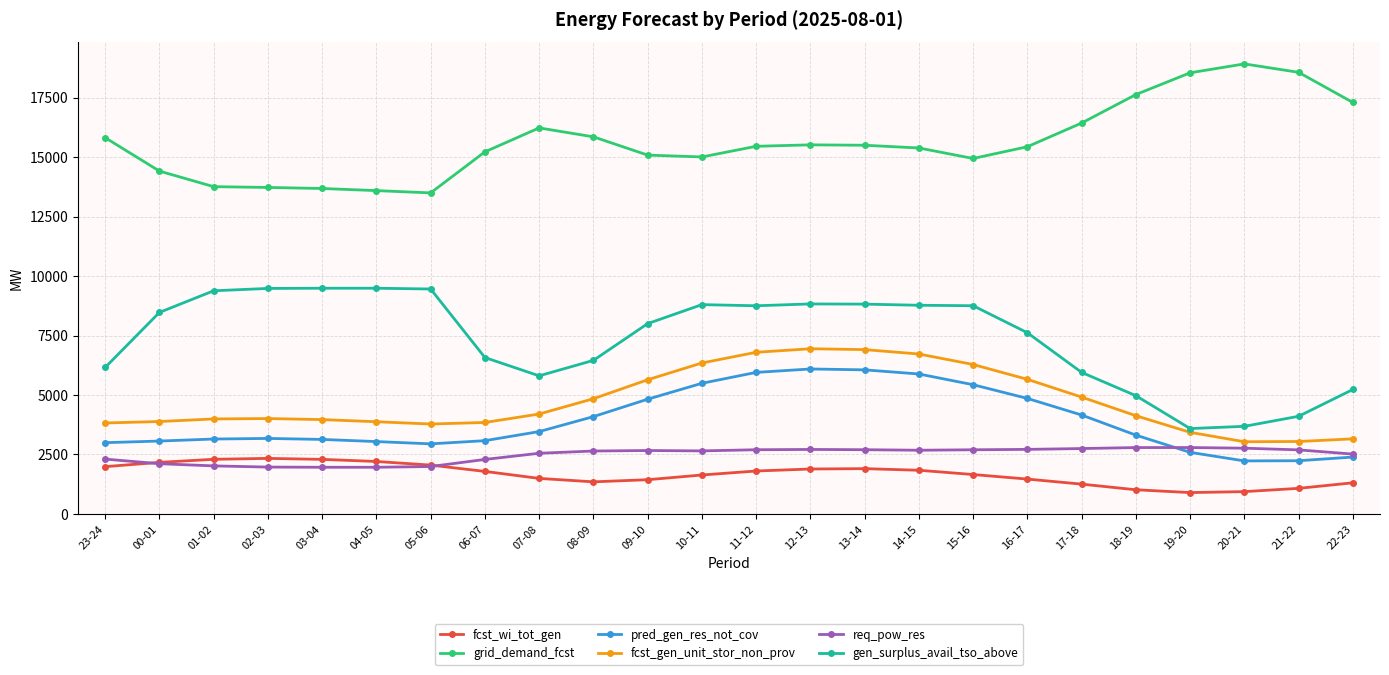

Is the value of fcst_gen_unit_stor_non_prov at 08-09 greater than the value of fcst_wi_tot_gen at 03-04?

Yes